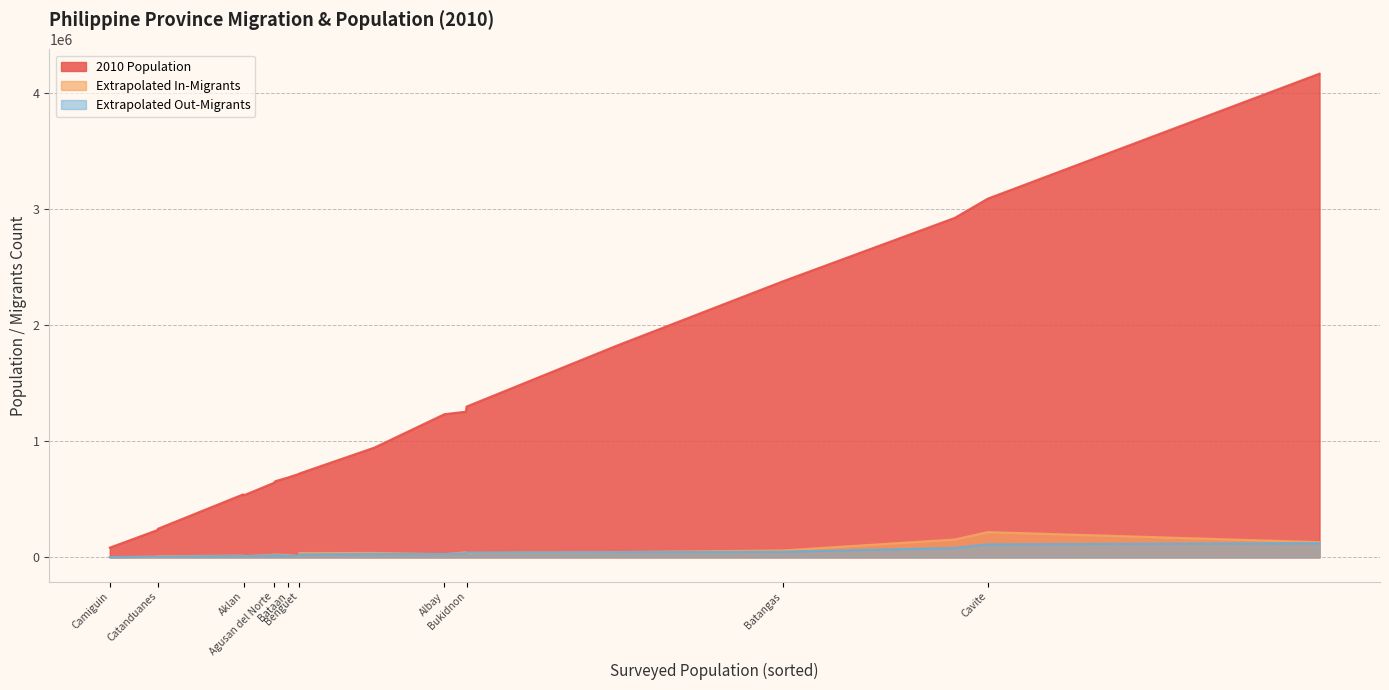

In 2010 Population, how many points are higher than both neighbors (excluding endpoints)?

1